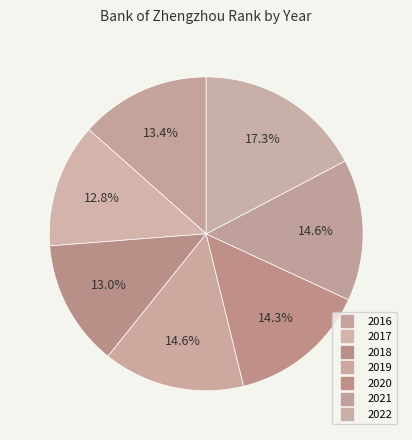

What is the ratio of the value at 2020 to the value at 2019?

1.0